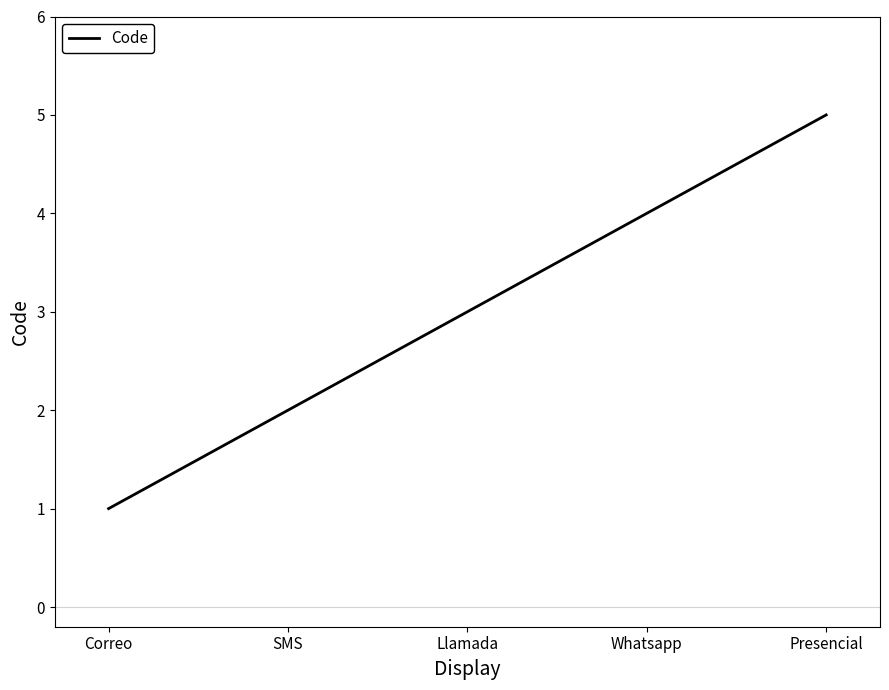

What position from the left is Llamada?

3